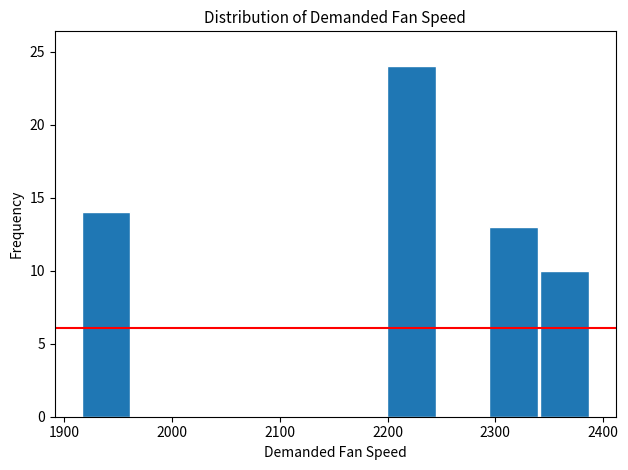

Over which range of the x-axis is the bar tallest?

2200 to 2250